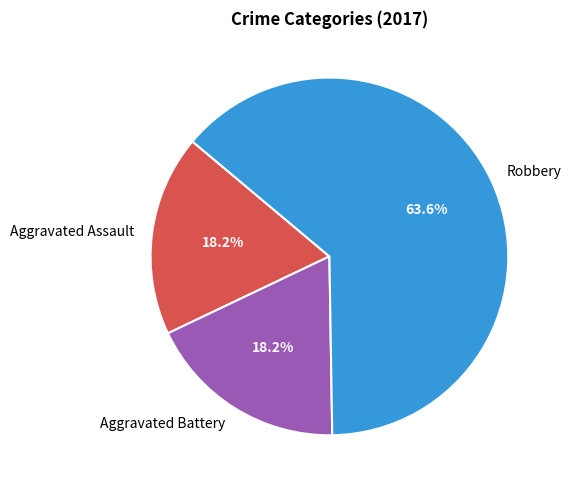

How many segments does this pie chart have?

3